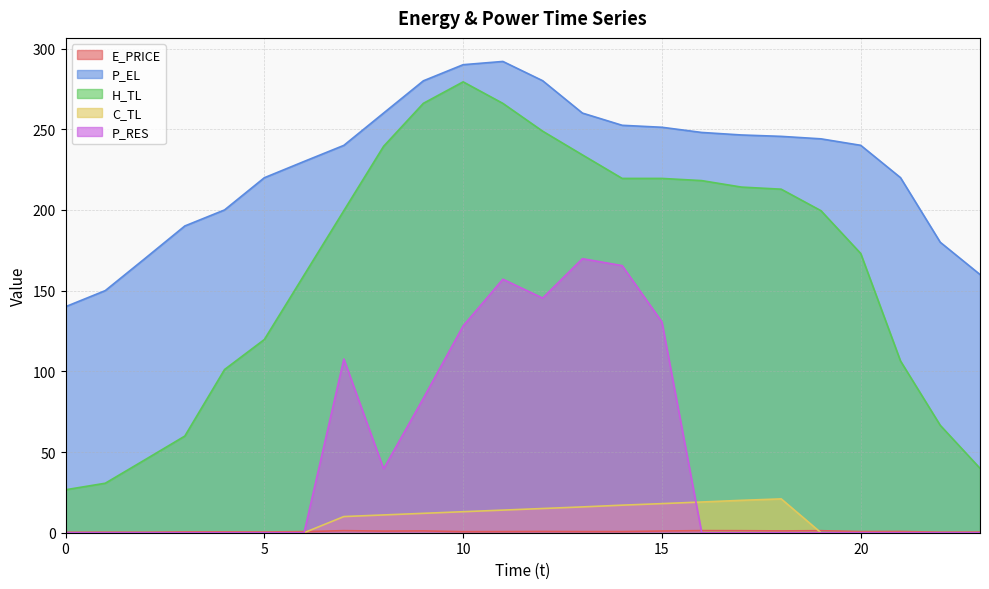

What is the sum of all C_TL values?

186.2